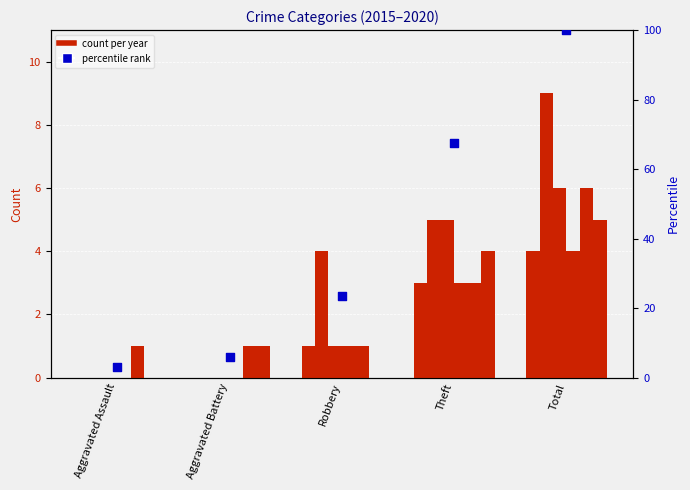

Between Aggravated Assault and Robbery, which is larger?

Robbery